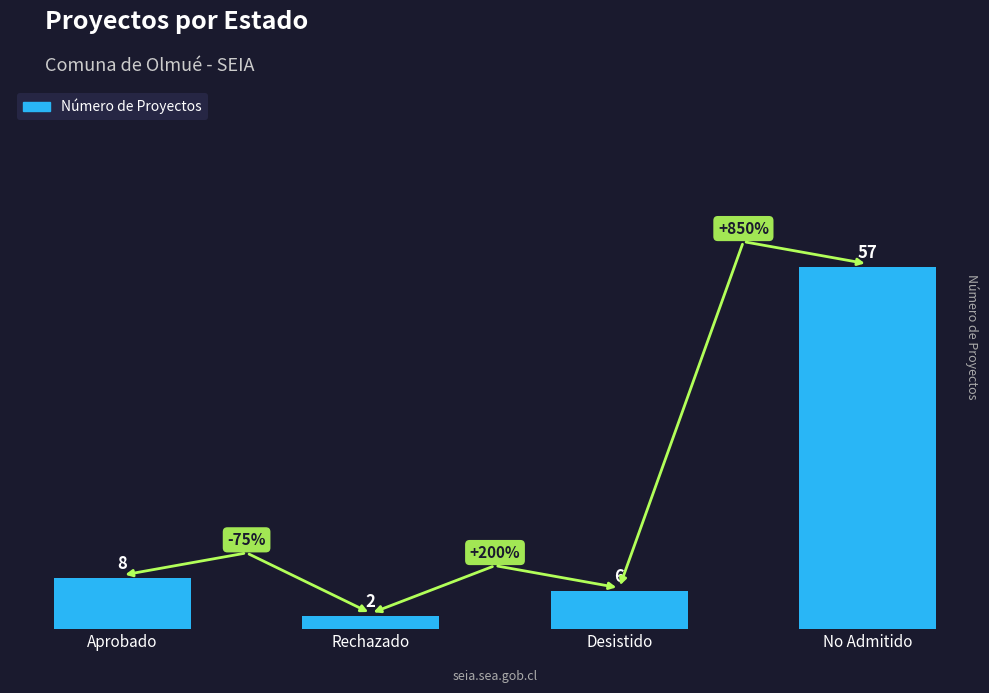

Reading left to right, extract all data points from this chart.

8	2	6	57